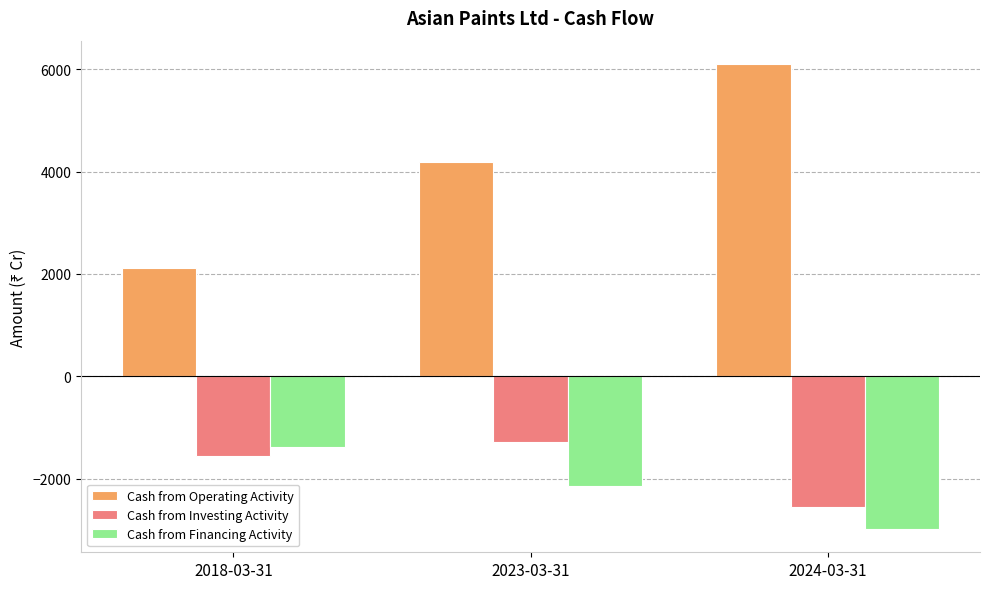

At which label does Cash from Financing Activity reach its peak?

2018-03-31